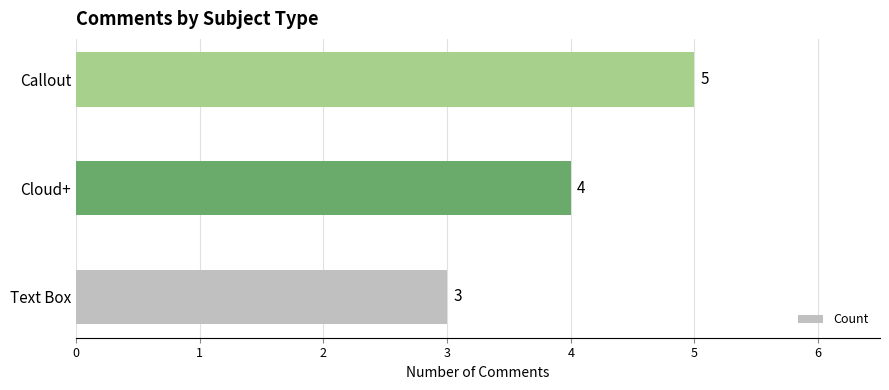

Where is the data nearest to the value 4?

Cloud+